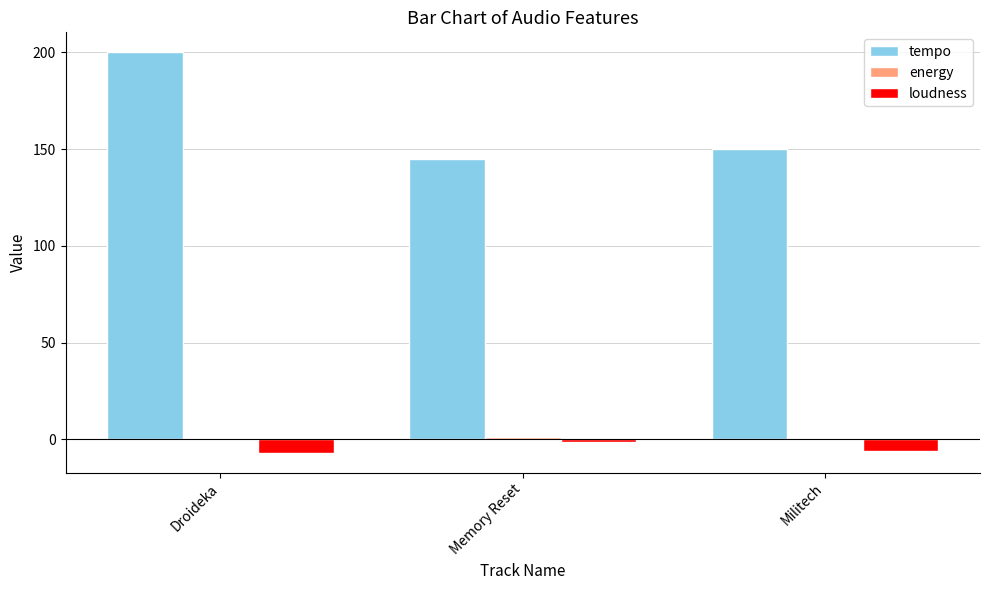

What is the average value of the tempo series?

165.0